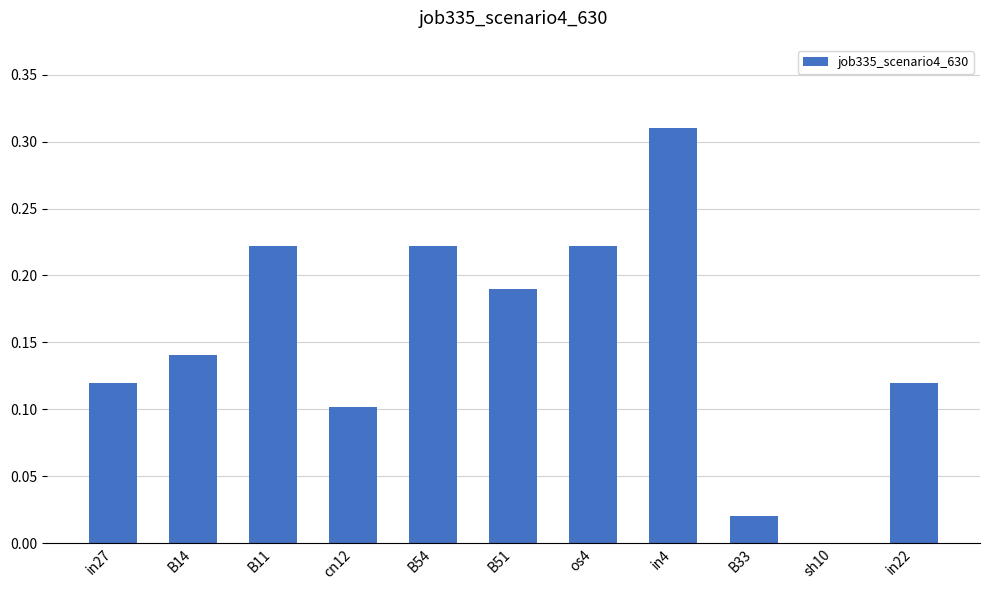

Does the chart contain stacked bars?

No